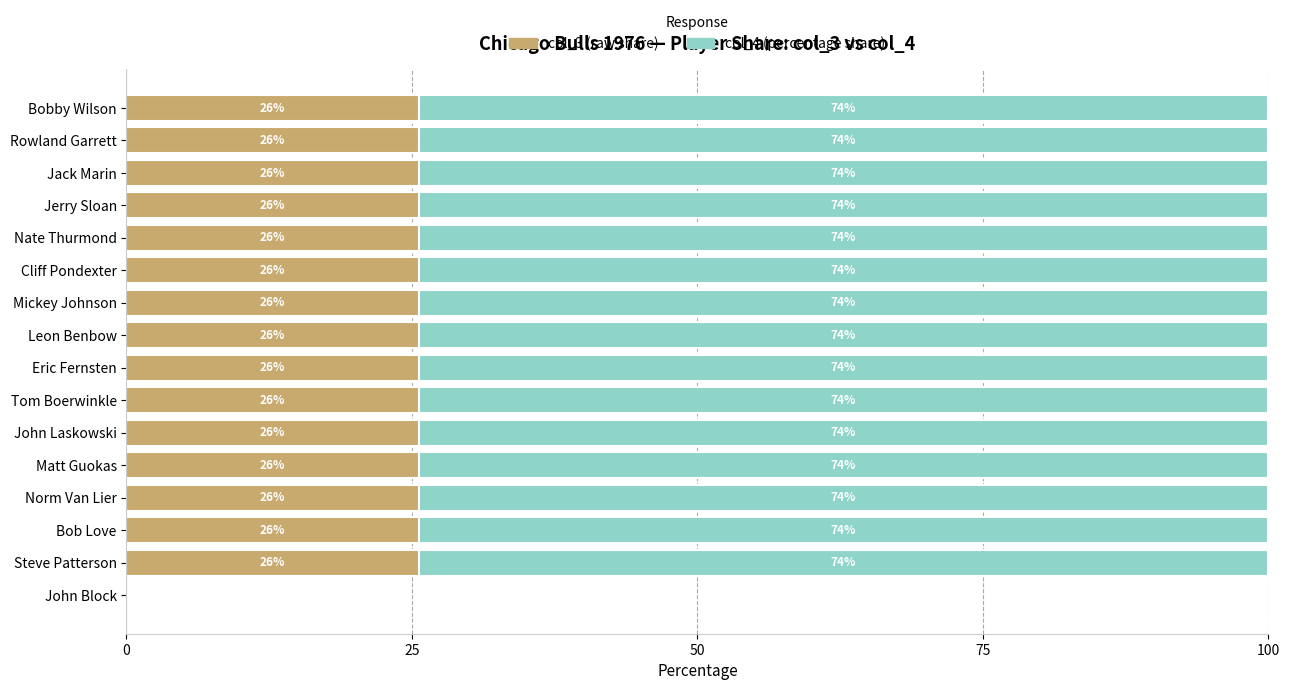

The col_3 series shows 25.6 at Rowland Garrett. True or false?

True